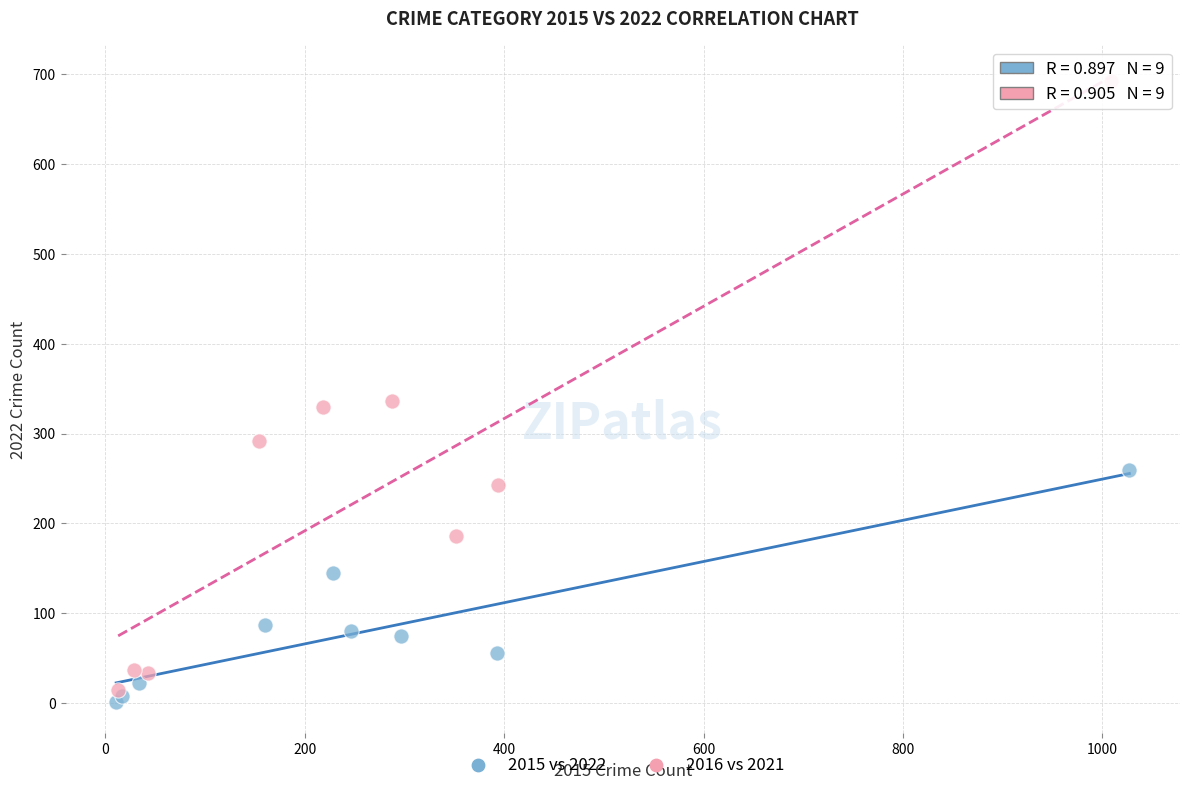

Which series has the widest spread of Y values?

2016 vs 2021